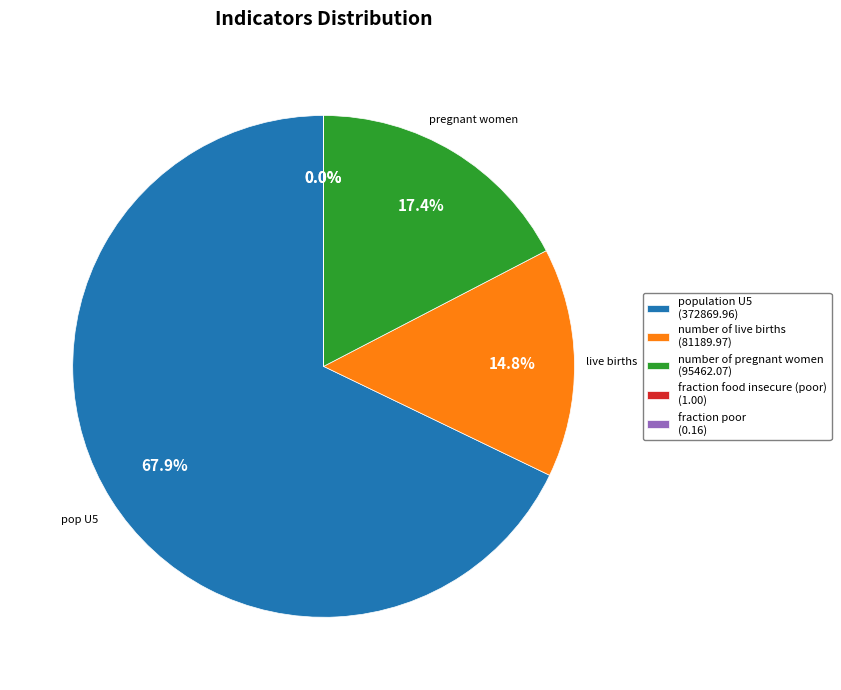

What percentage is NOT represented by number of pregnant women (95462.07)?

82.6%